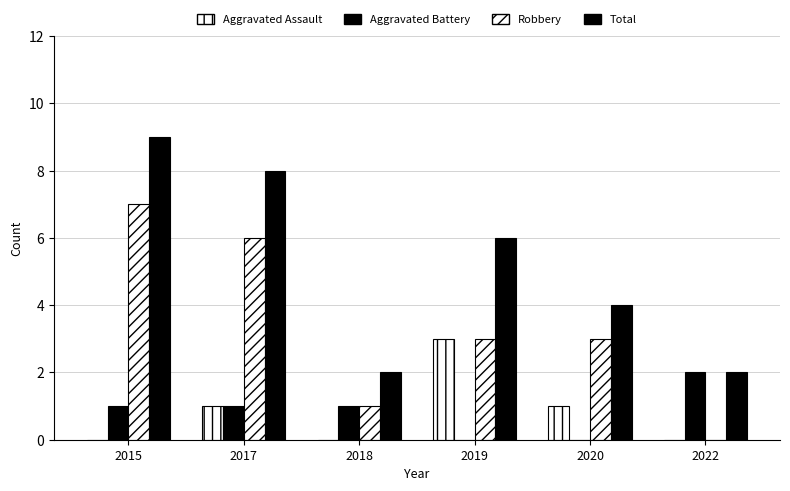

What is the difference between the second highest and second lowest values in the Aggravated Assault series?

1